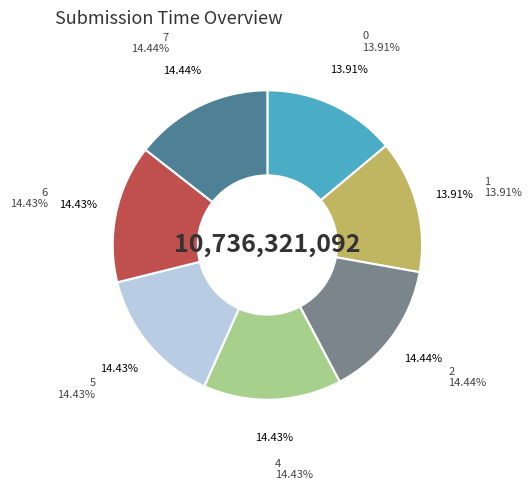

The 7 slice represents 7% of the pie. True or false?

False